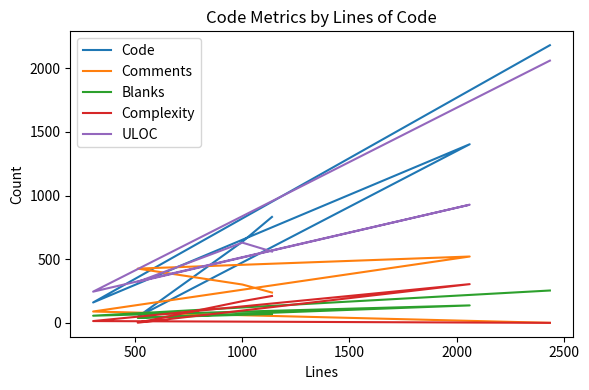

Reading right to left, extract all data points from this chart.

Code: 832	637	47	1403	160	2181
Comments: 238	301	426	521	89	0
Blanks: 69	63	40	137	56	254
Complexity: 211	170	1	304	14	0
ULOC: 560	630	322	928	245	2060